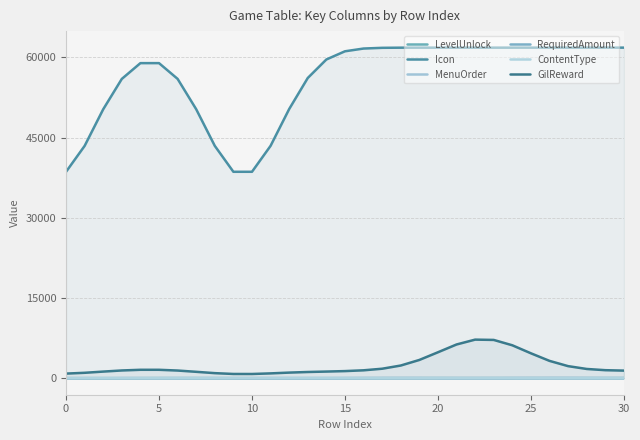

What is the difference between the maximum and minimum values in the RequiredAmount series?

32.9